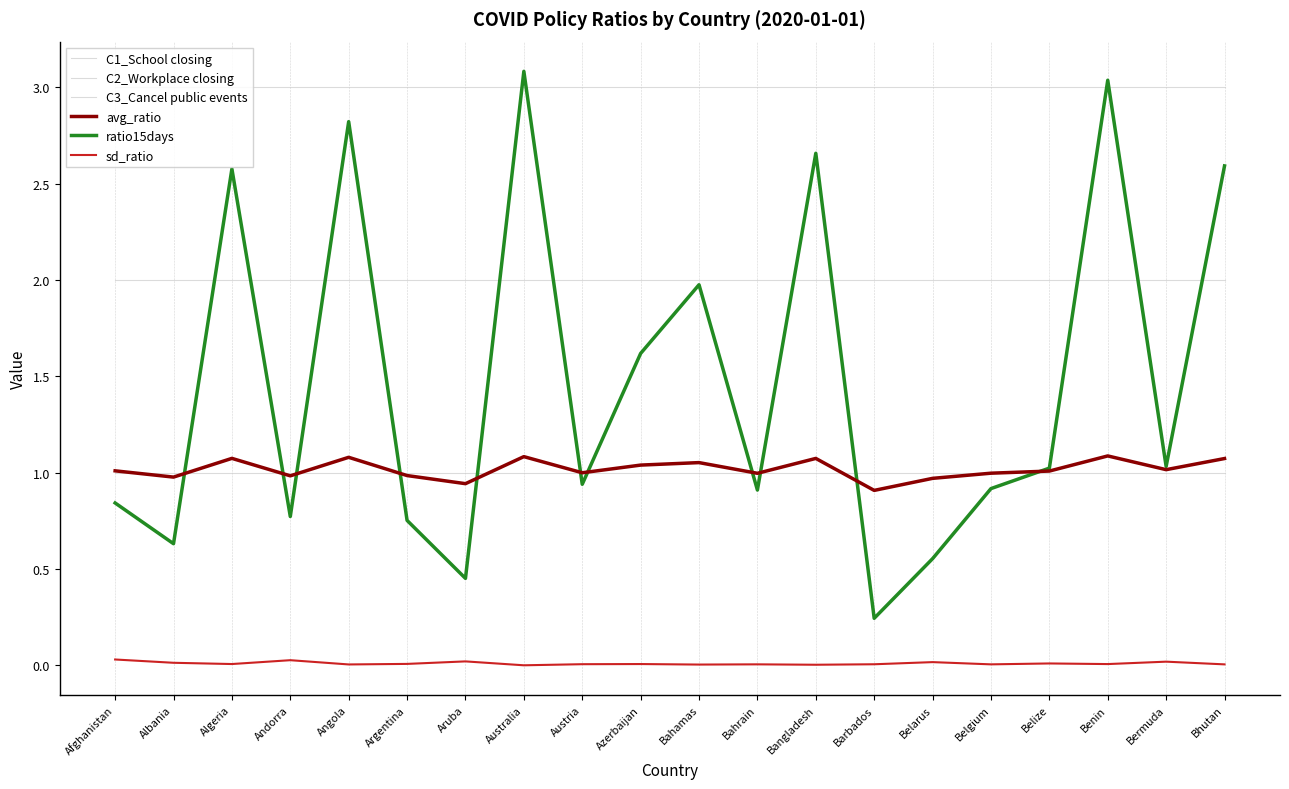

Is it true that C2_Workplace closing equals 3.0 at Bahrain?

True